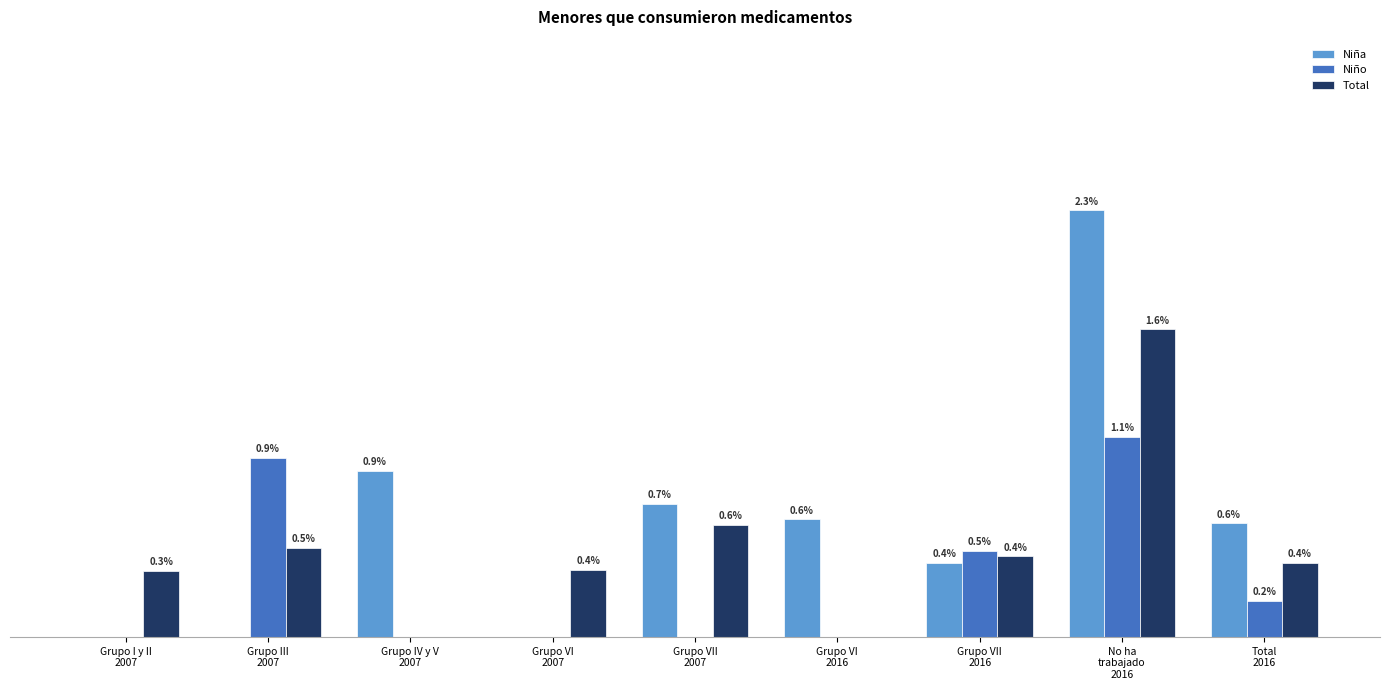

Are the bars grouped side by side (vs. stacked)?

Yes